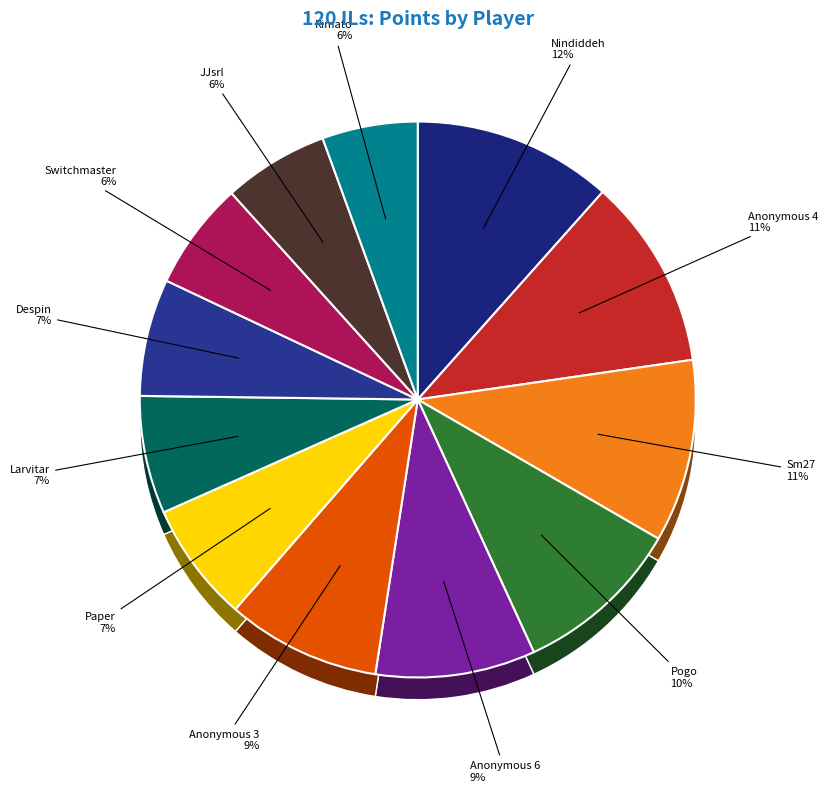

Is there a majority slice in this chart?

No